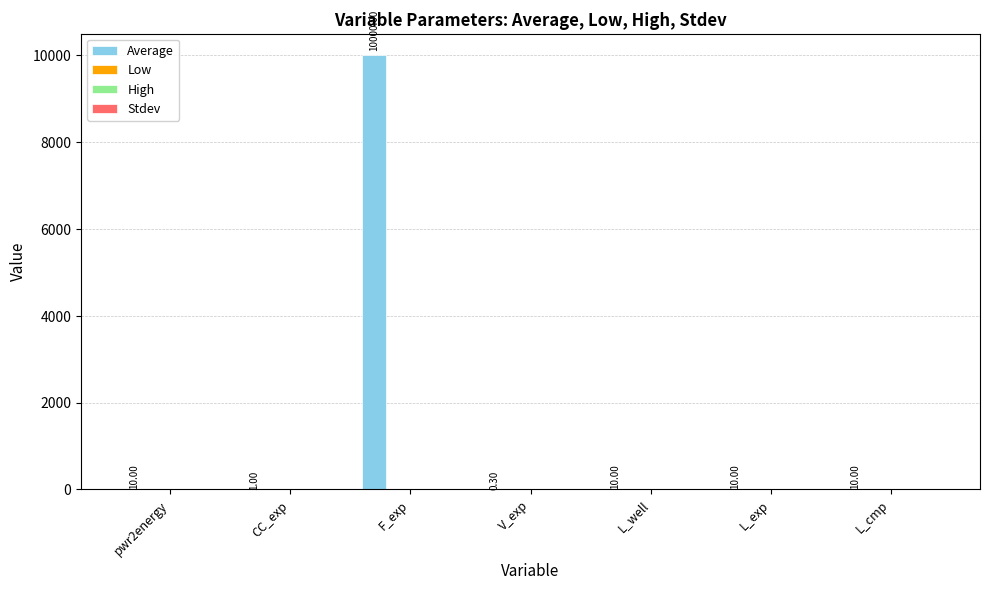

What is the sum of all values?

10041.3